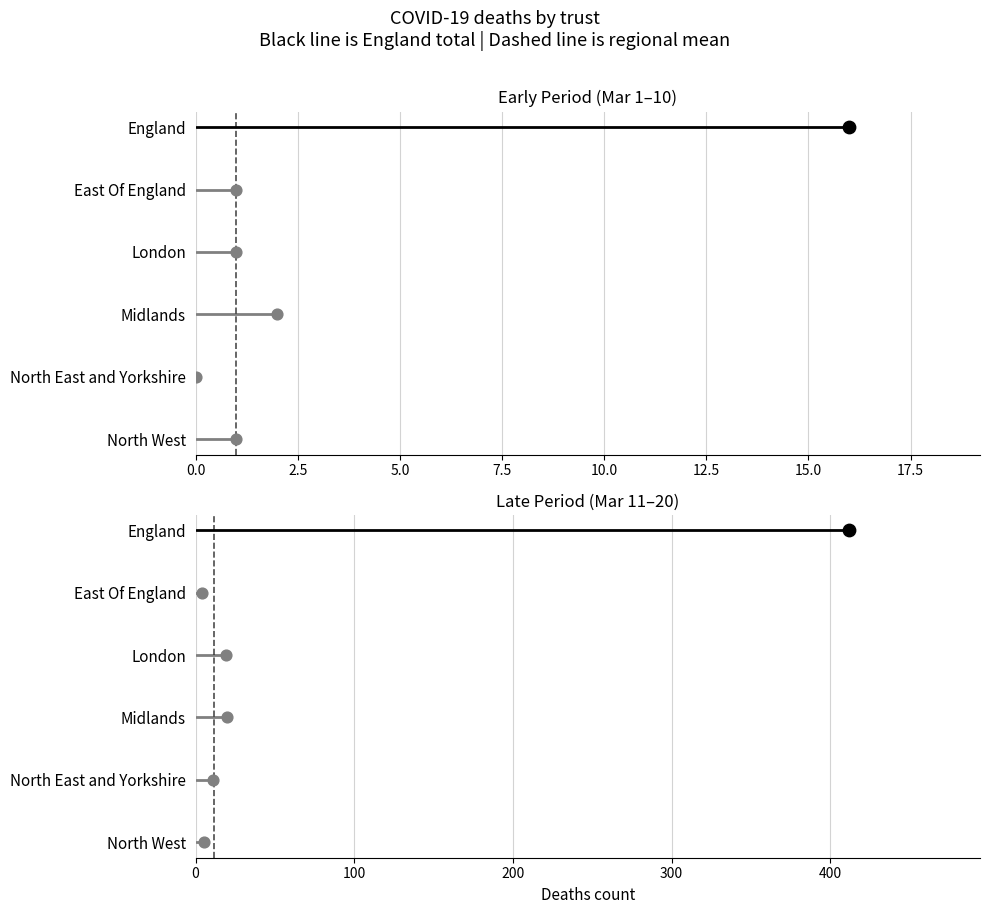

Which series has the largest total across all categories?

England